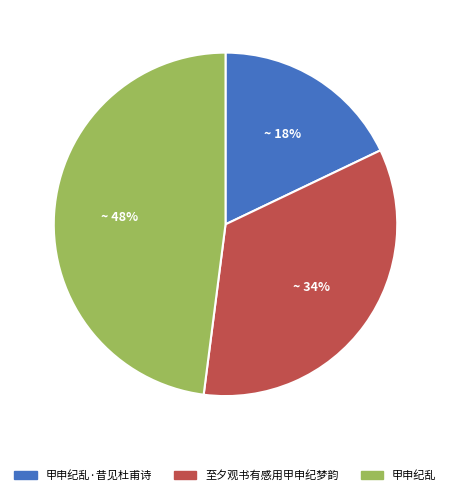

To the nearest percent, what is the average slice percentage?

33%